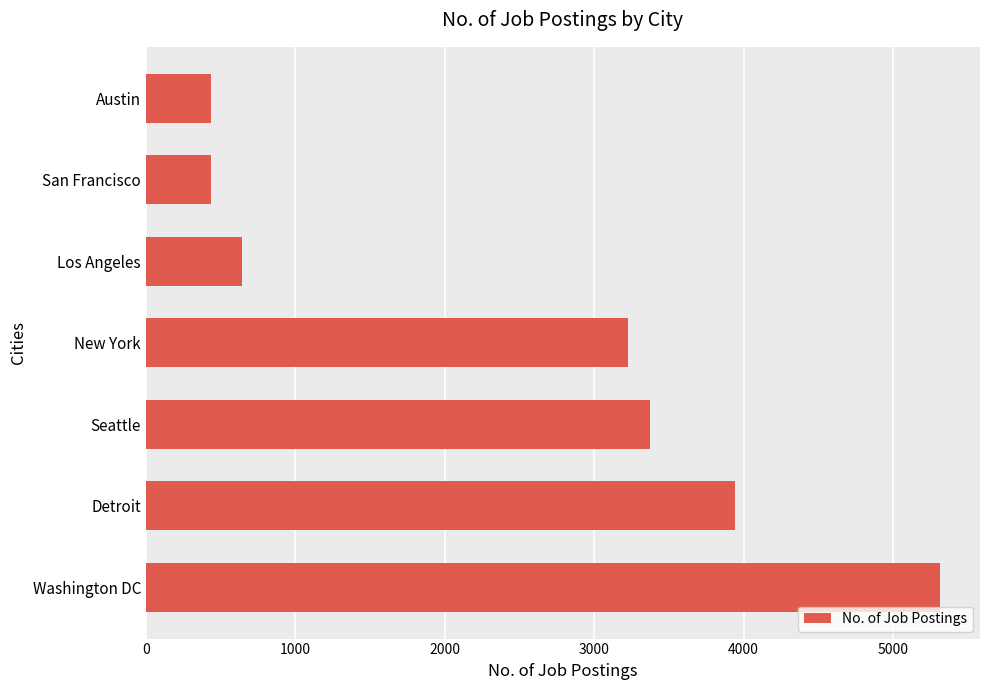

What is the sum of all values?

17371